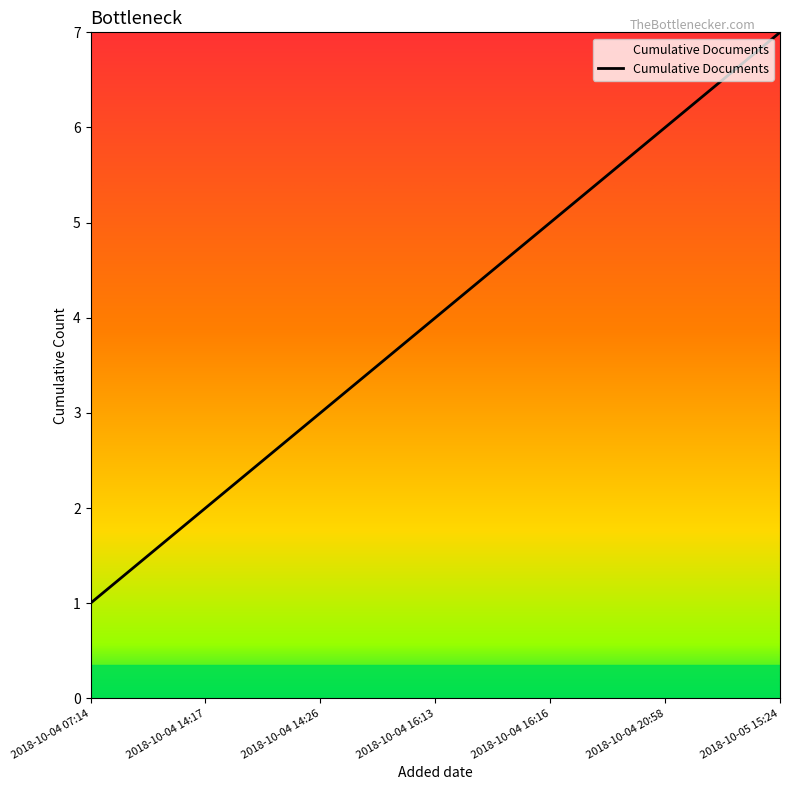

List the labels in order of value, largest first.

2018-10-05 15:24, 2018-10-04 20:58, 2018-10-04 16:16, 2018-10-04 16:13, 2018-10-04 14:26, 2018-10-04 14:17, 2018-10-04 07:14